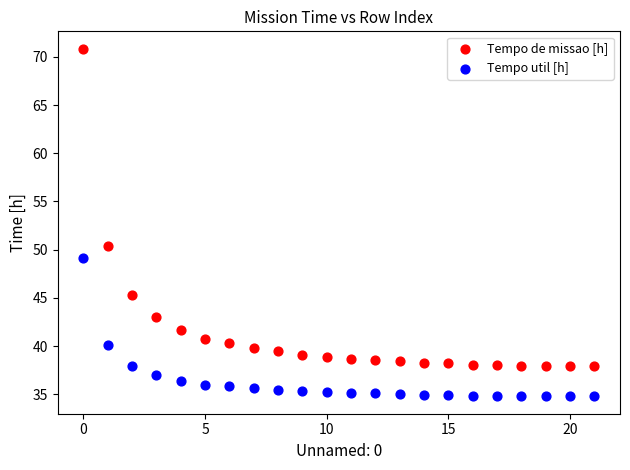

Across all series, what Y value is closest to 52?

50.4